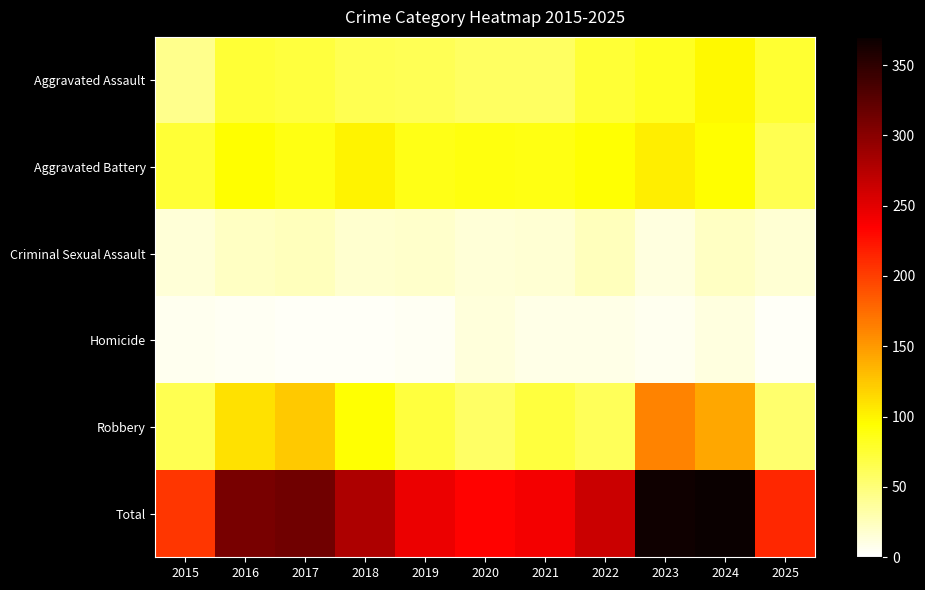

Which series changed the most between 2020 and 2022?

Total